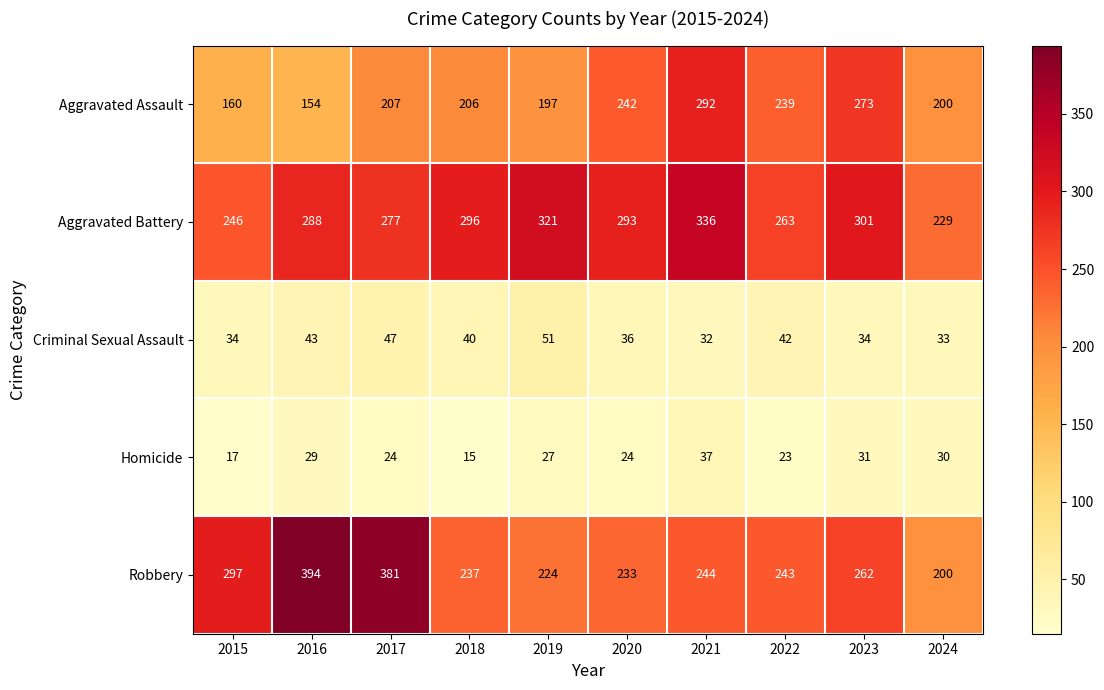

Where is Homicide nearest to the value 26?

2019